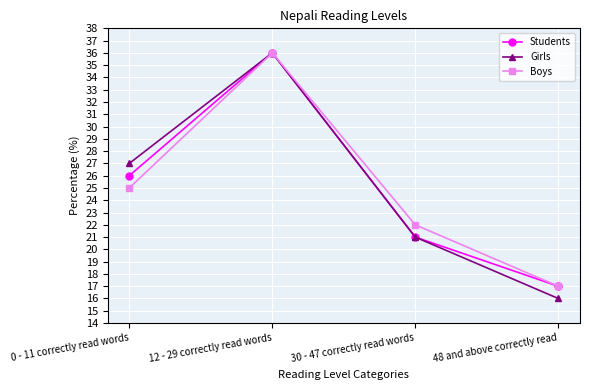

What is the difference between the maximum and second lowest values in the Students series?

15